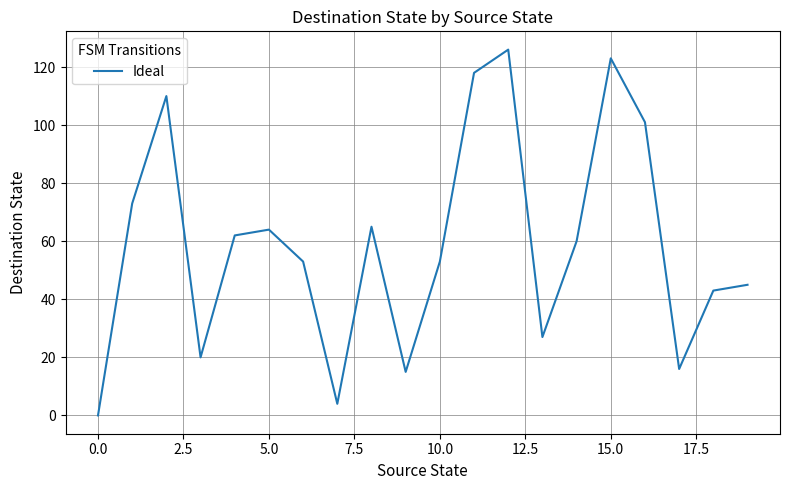

Is this an area chart (filled region under the line)?

No